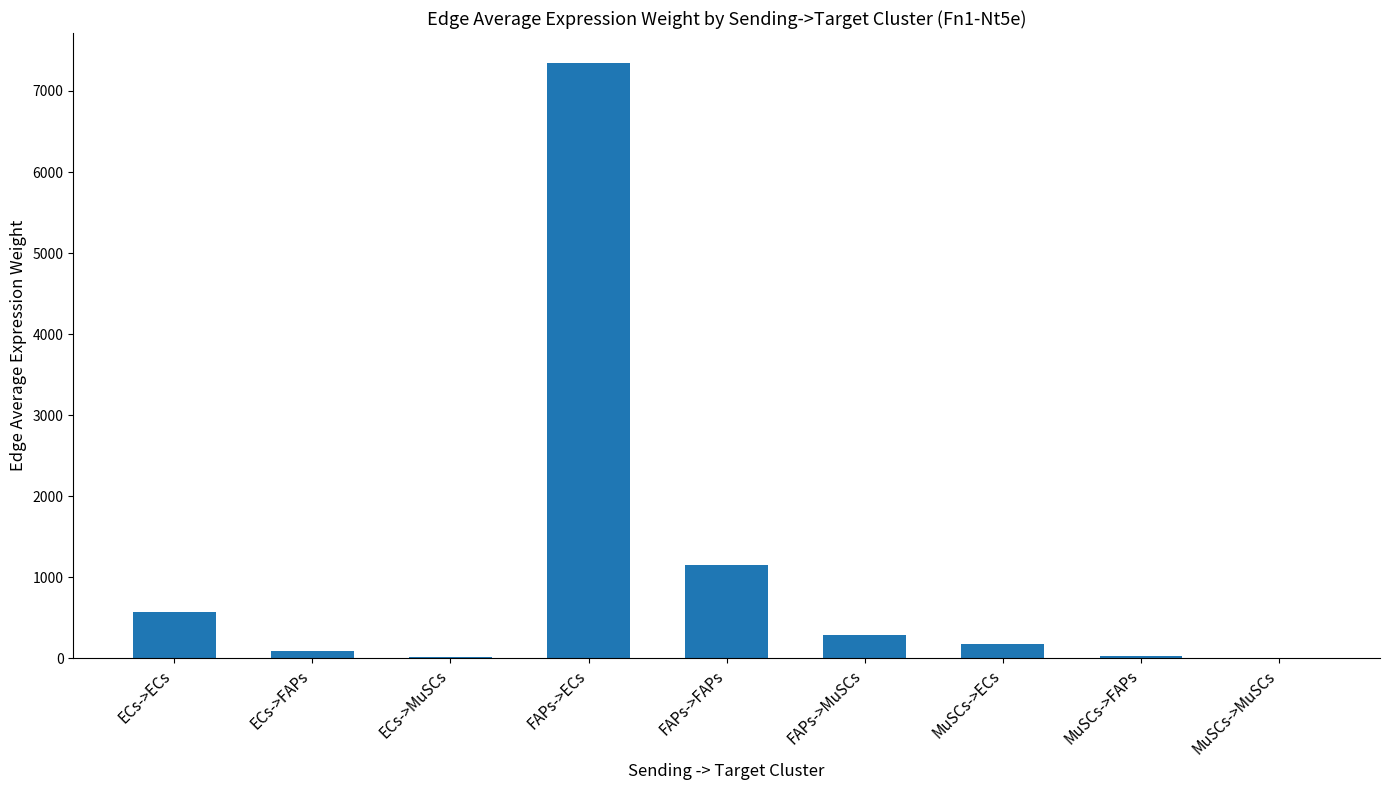

Are the bars horizontal?

No